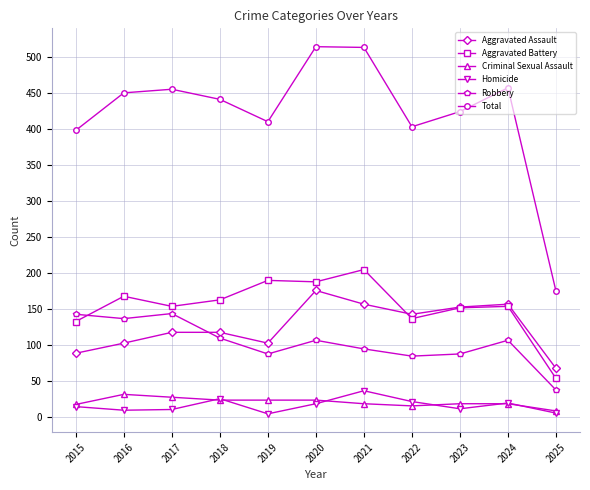

Which series has the widest spread of values?

Total